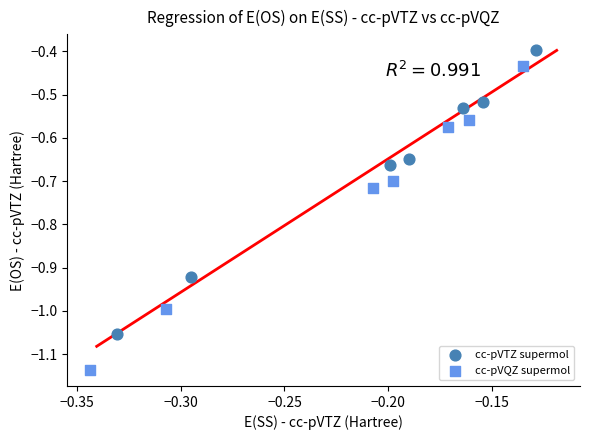

Which series reaches the minimum Y coordinate?

cc-pVQZ supermol